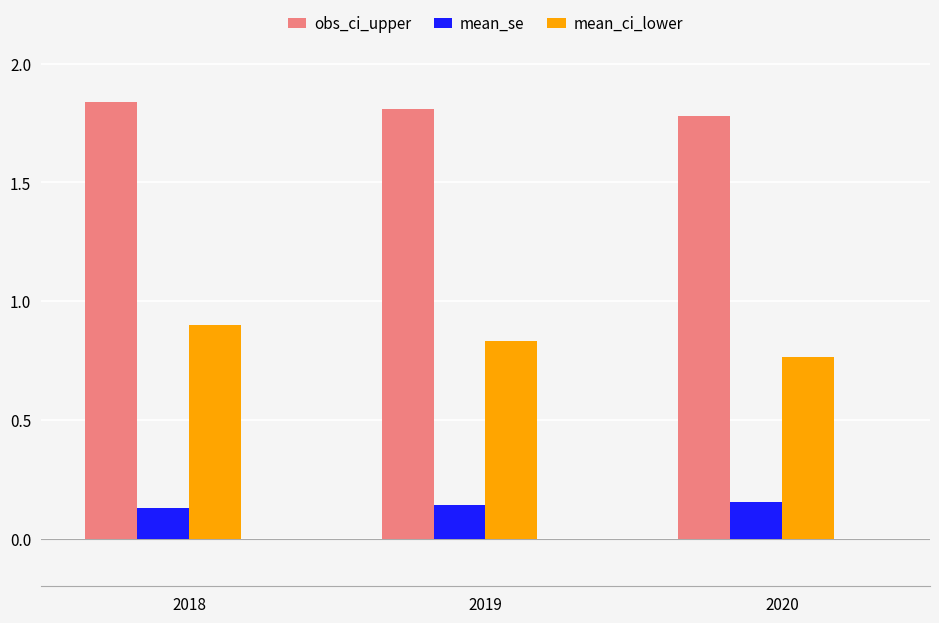

What is the difference between the highest and lowest values at 2020?

1.6